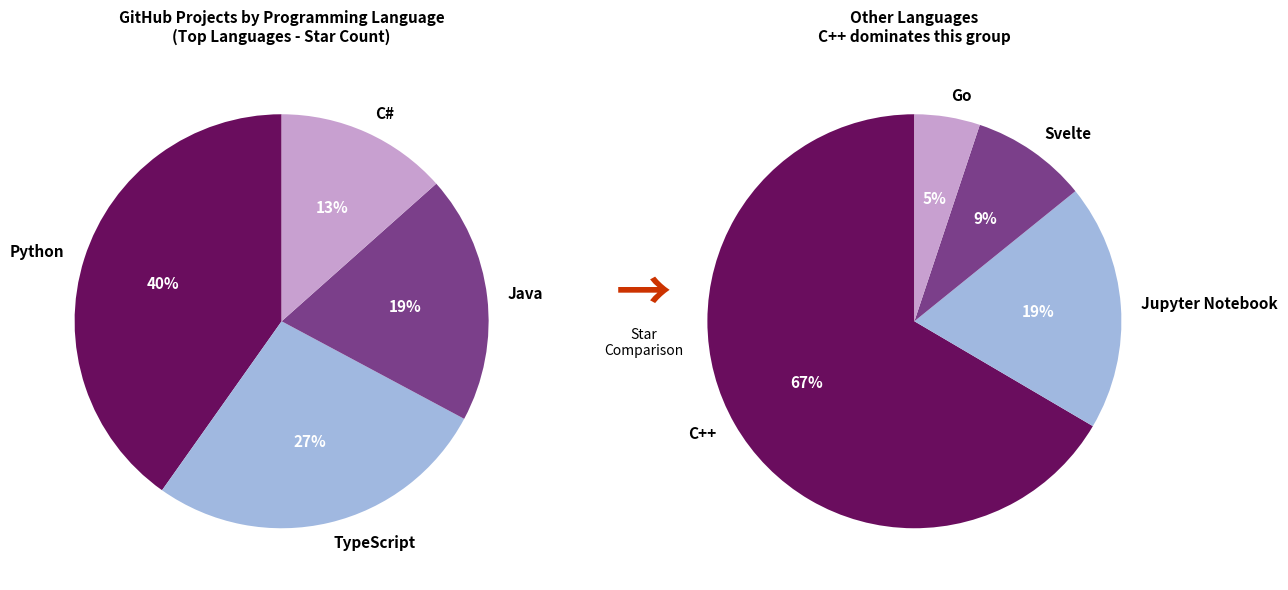

Between TypeScript and Java, which is larger?

TypeScript